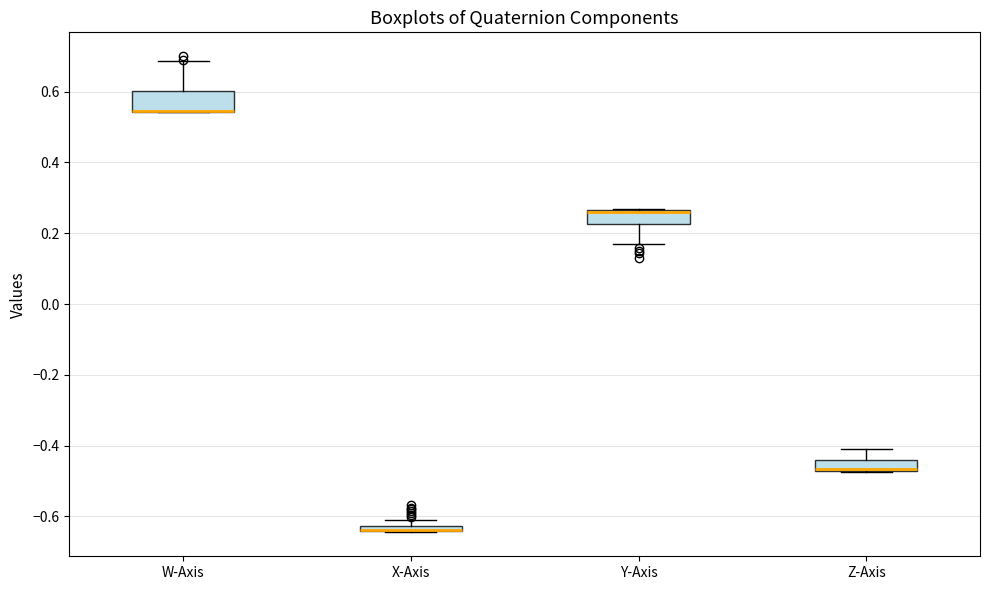

Where does the upper whisker of the box for Z-Axis end on the y-axis? The values are not printed on the chart, so give them approximately, as read against the axis.

-0.42